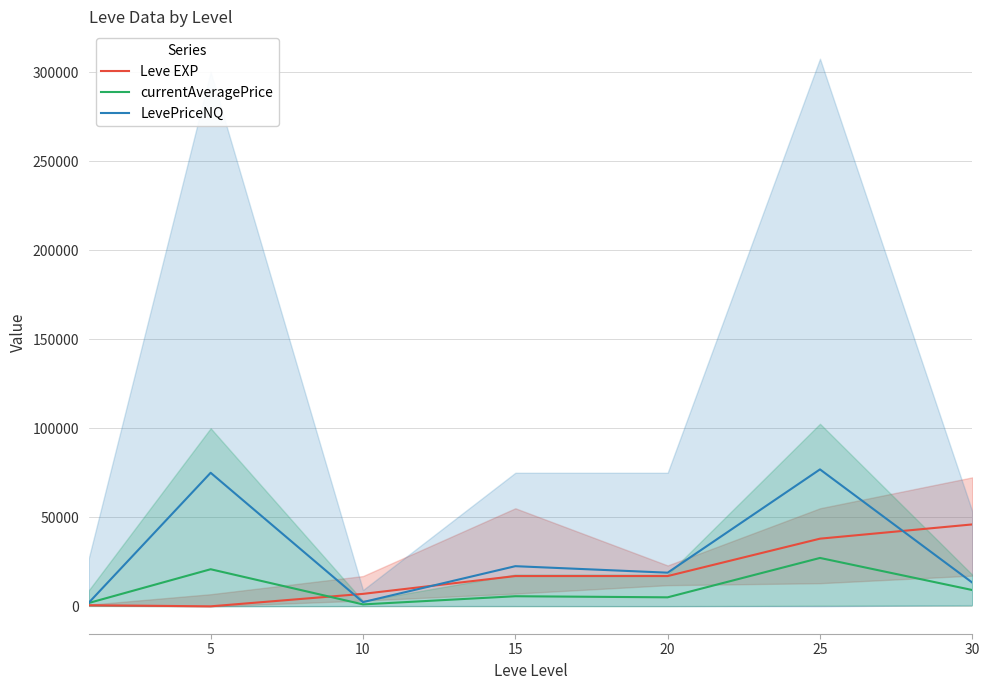

Reading left to right, list all the values displayed in this chart.

Leve EXP: 630	3	7000	17000	17000	38000	46000
currentAveragePrice: 1883	20834	1093	5674	5063	27175	9154
LevePriceNQ: 2040	75000	2372	22550	18901	76900	13320